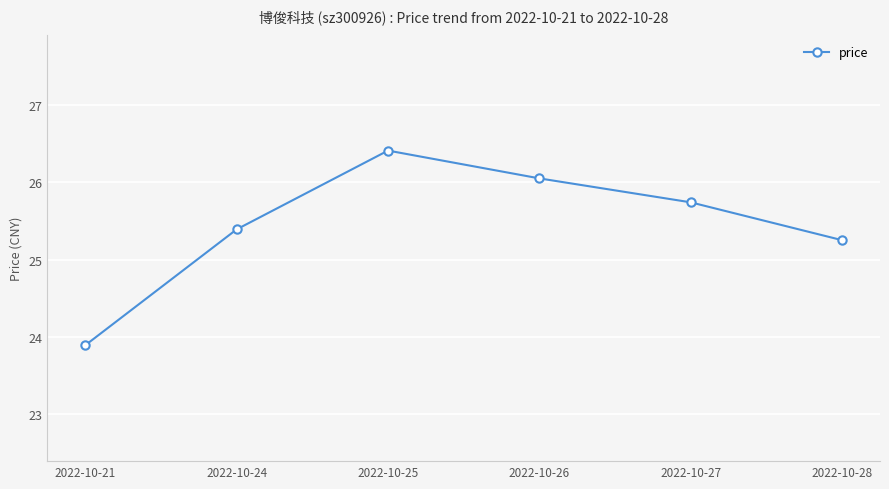

Does the chart have visible grid lines?

Yes